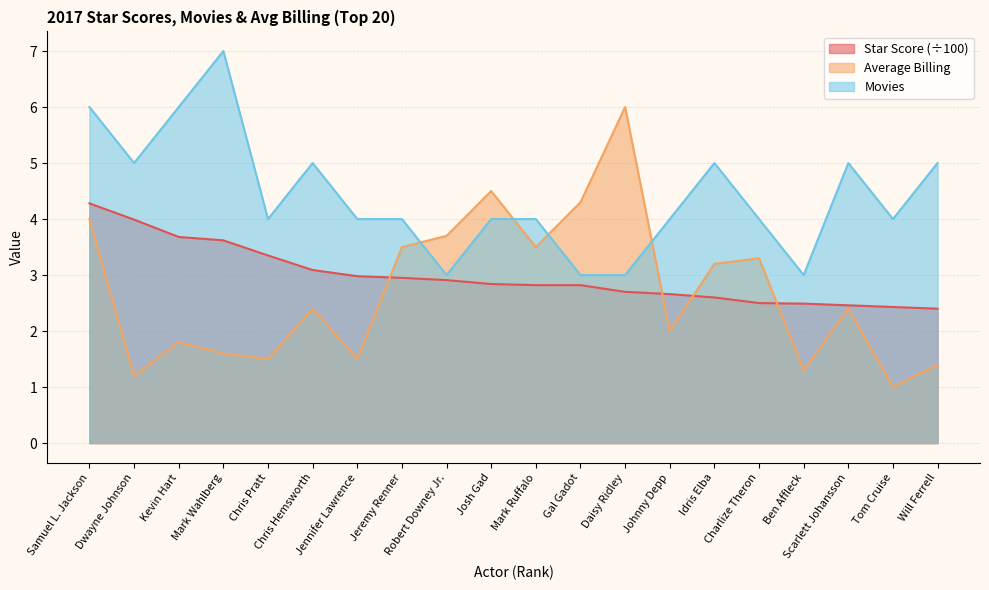

Rank the series at Will Ferrell from highest to lowest value.

Movies, Star Score (÷100), Average Billing